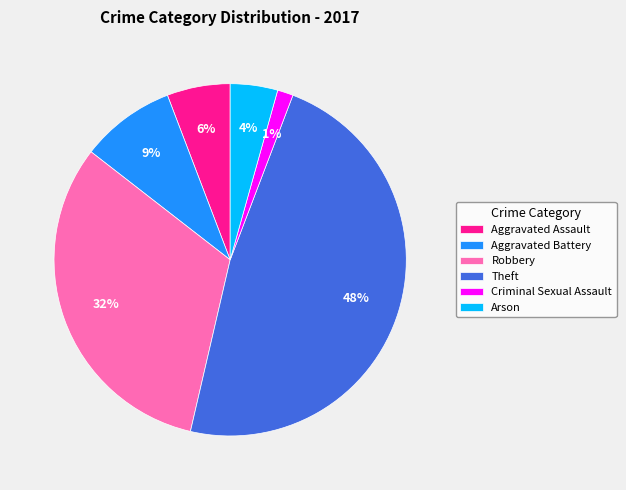

Do Robbery and Criminal Sexual Assault together represent more than half of the pie?

No